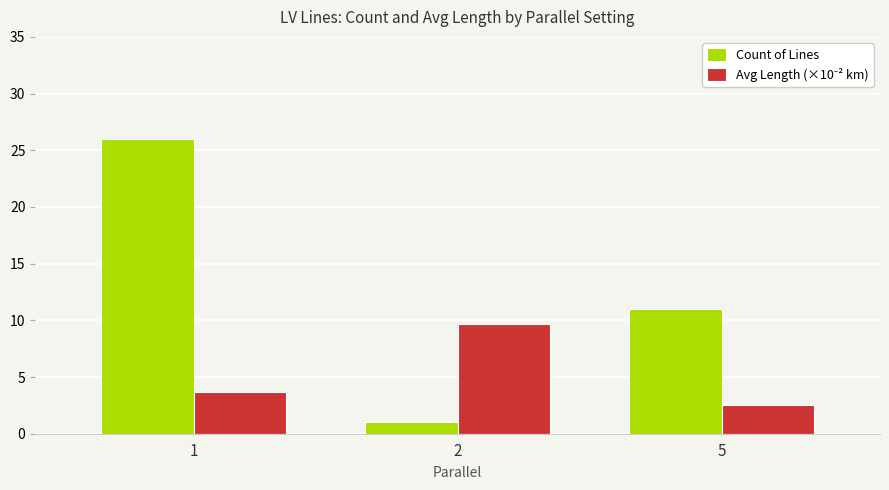

List the labels in order of Count of Lines value, smallest first.

2, 5, 1